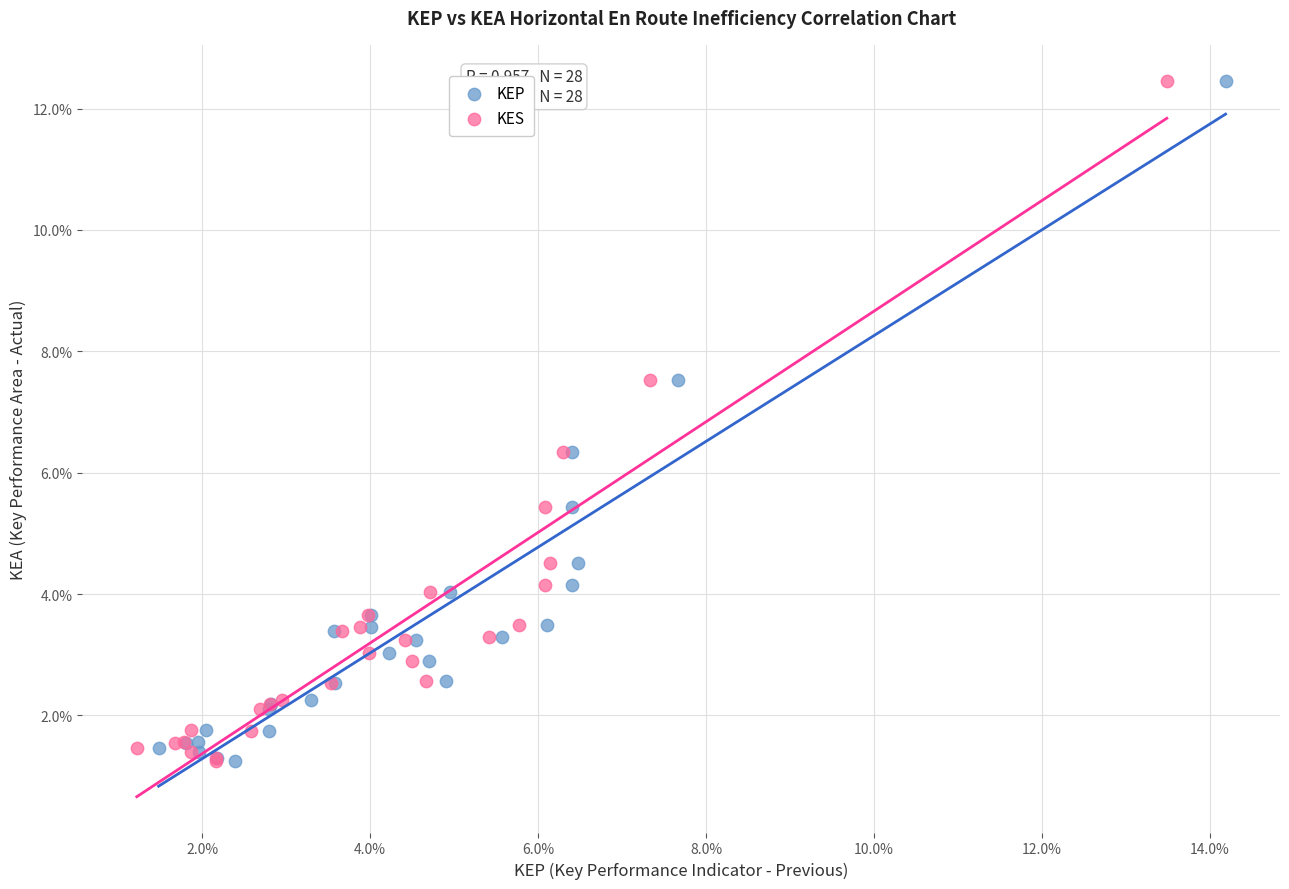

What are all the series names shown in the legend?

KEP, KES